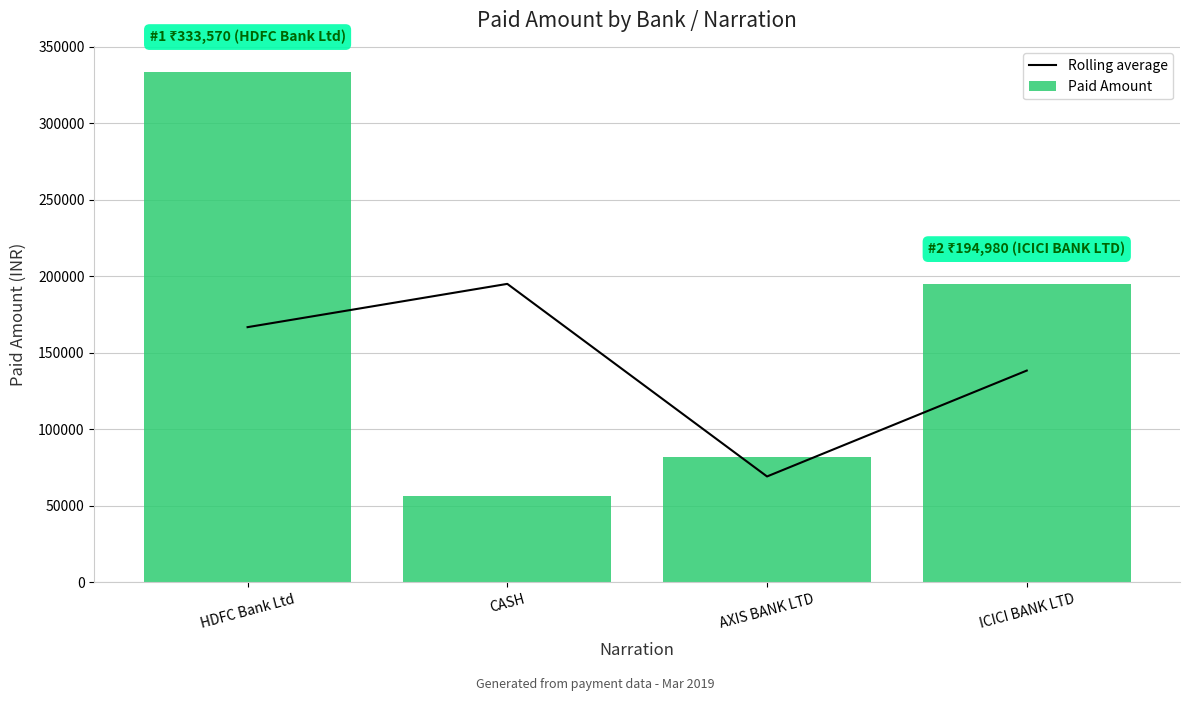

True or false: Rolling average has a value of 69205 at AXIS BANK LTD.

True